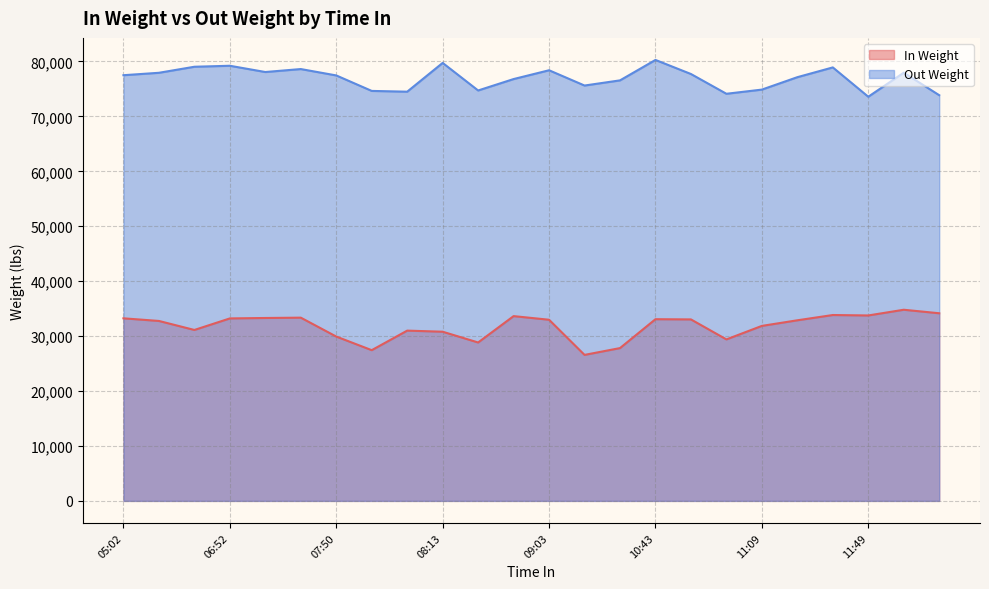

At how many categories does at least one series exceed 60782?

24